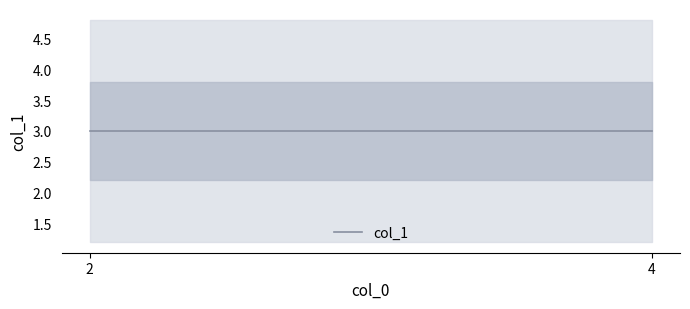

Which label corresponds to the largest value in the chart?

2